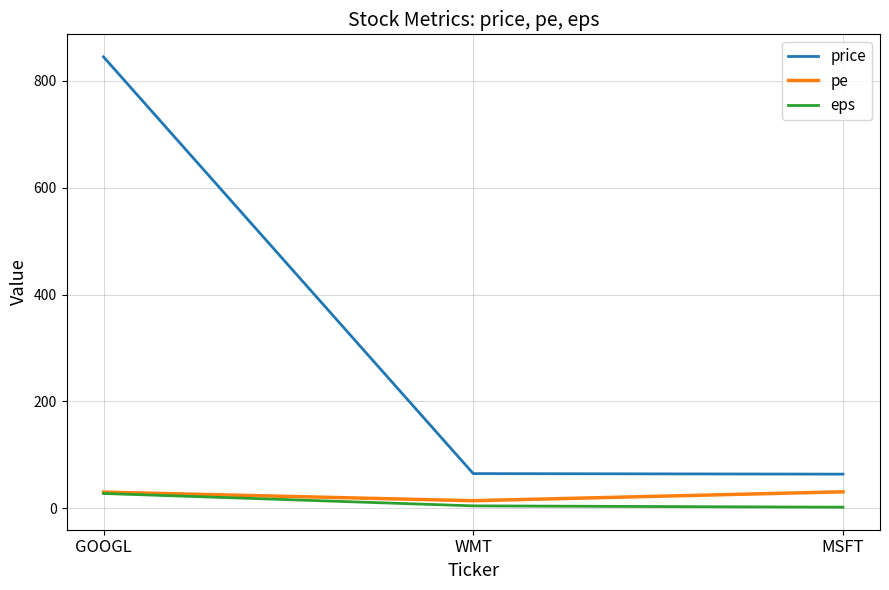

True or false: price has a value of 65.0 at WMT.

True